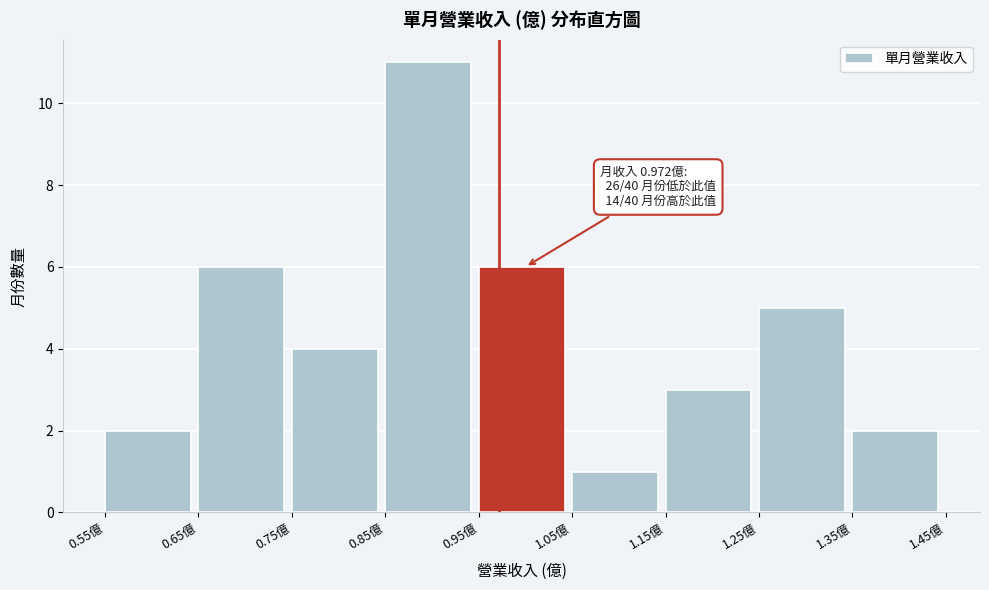

Over which range of the x-axis is the bar tallest?

0.85 to 0.95